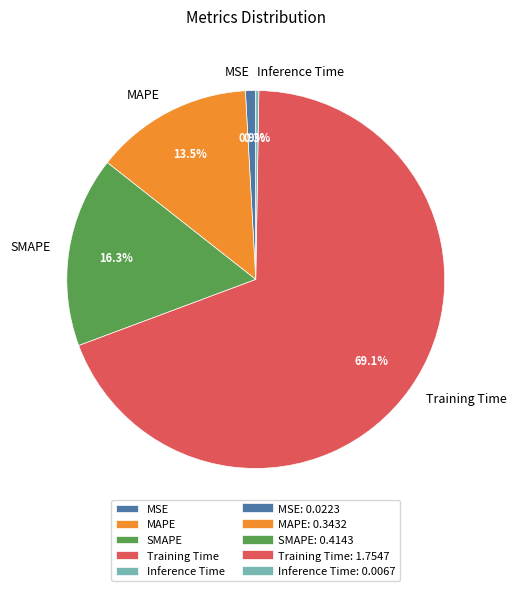

What is the total percentage of MSE and SMAPE?

17.2%